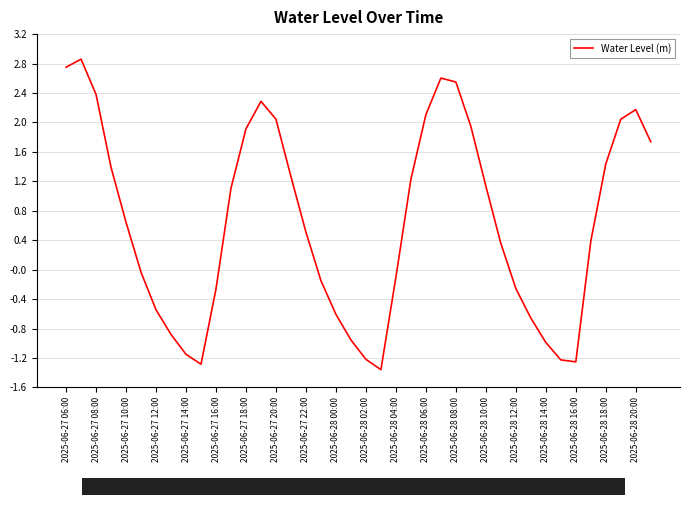

What is the difference between the maximum and minimum values?

4.2